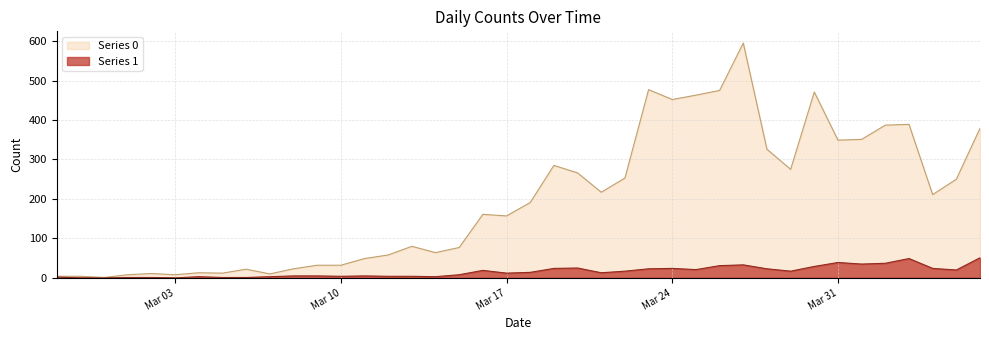

What is the difference between the maximum and minimum values in the Series 0 series?

594